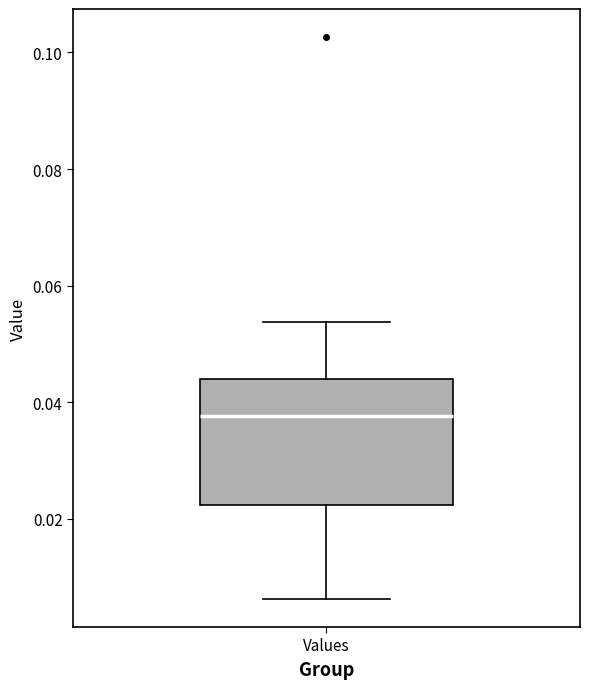

Read this box plot against the y-axis: the position of the median line, the range covered by the box, and the ends of both whiskers. The values are not printed on the chart, so give them approximately, as read against the axis.

median 0.038, box 0.022 to 0.044, whiskers 0.006 to 0.054